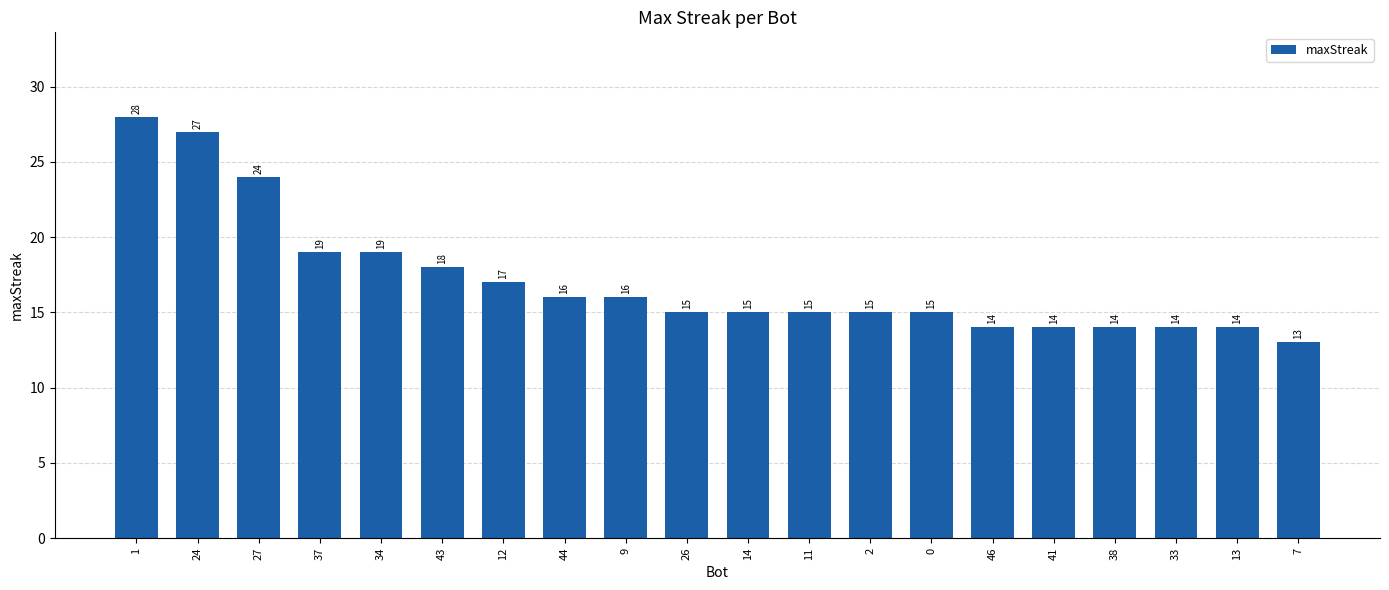

What is the minimum value shown in the chart?

13